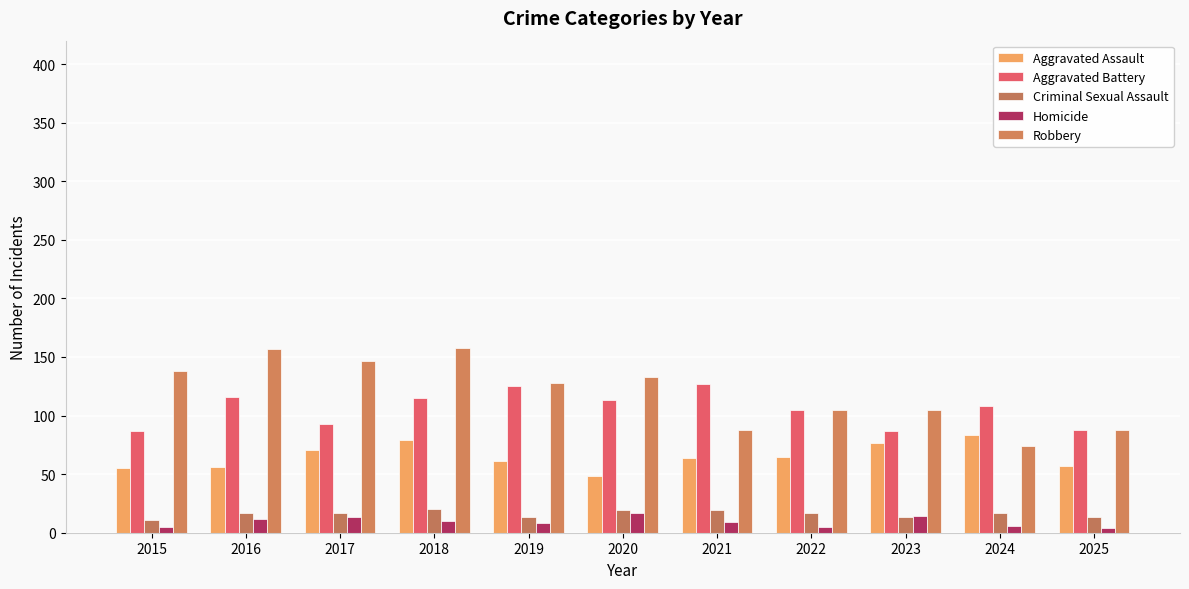

Rank the categories by Homicide value from highest to lowest.

2020, 2023, 2017, 2016, 2018, 2021, 2019, 2024, 2015, 2022, 2025